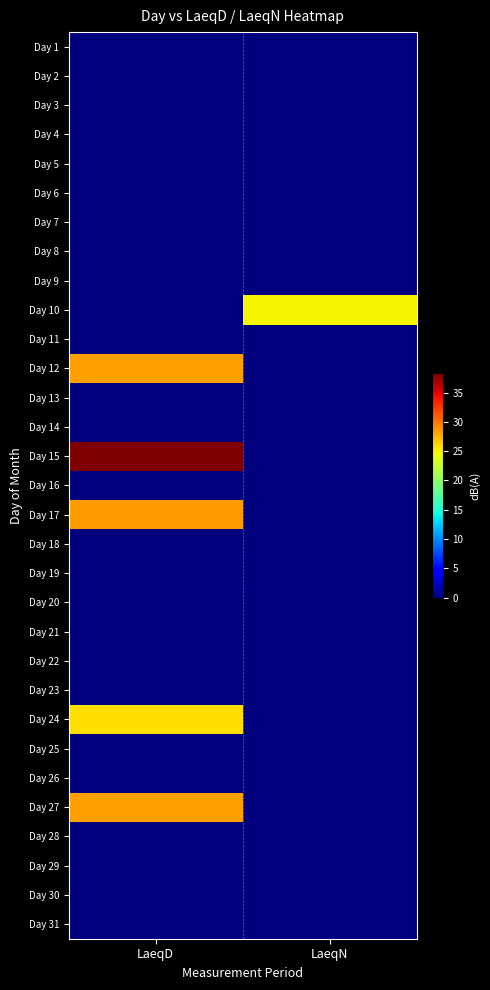

Which has a higher value, LaeqD or LaeqN?

LaeqD